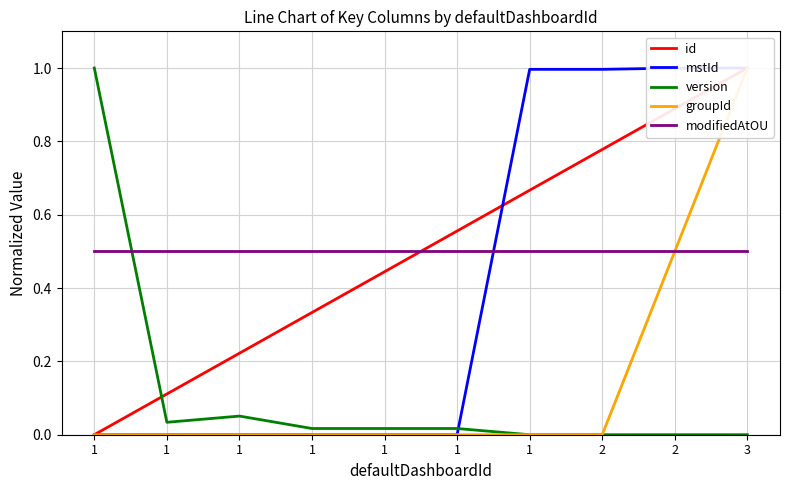

True or false: groupId has more than 2 points higher than both neighbors.

False